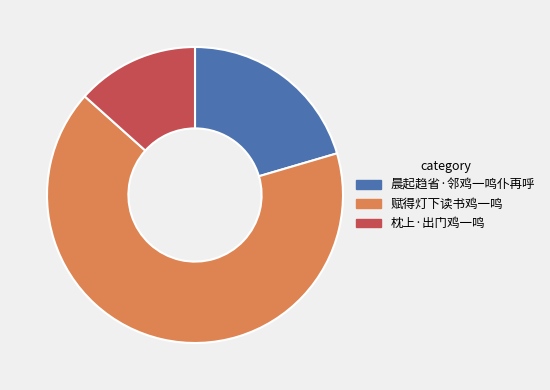

Count the number of slices in the pie.

3